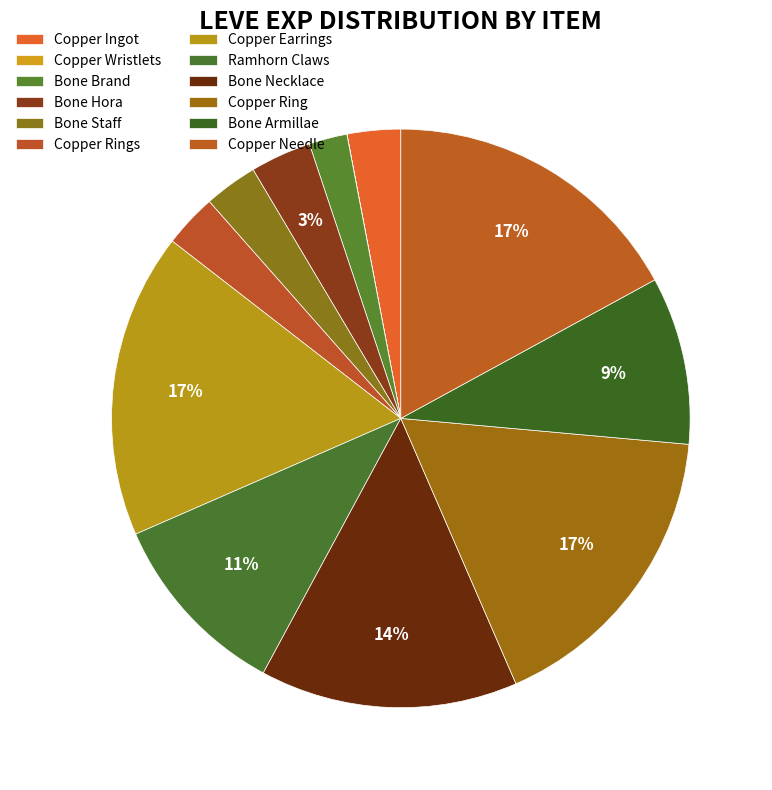

To the nearest percent, what is the difference between the Copper Needle and Bone Necklace slice percentages?

3%